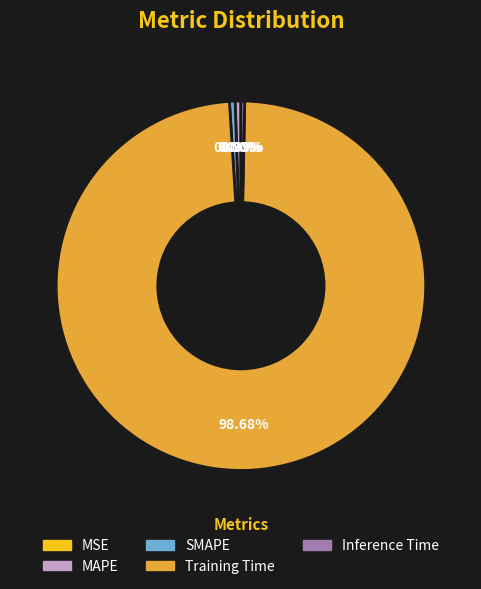

What is the majority slice?

Training Time